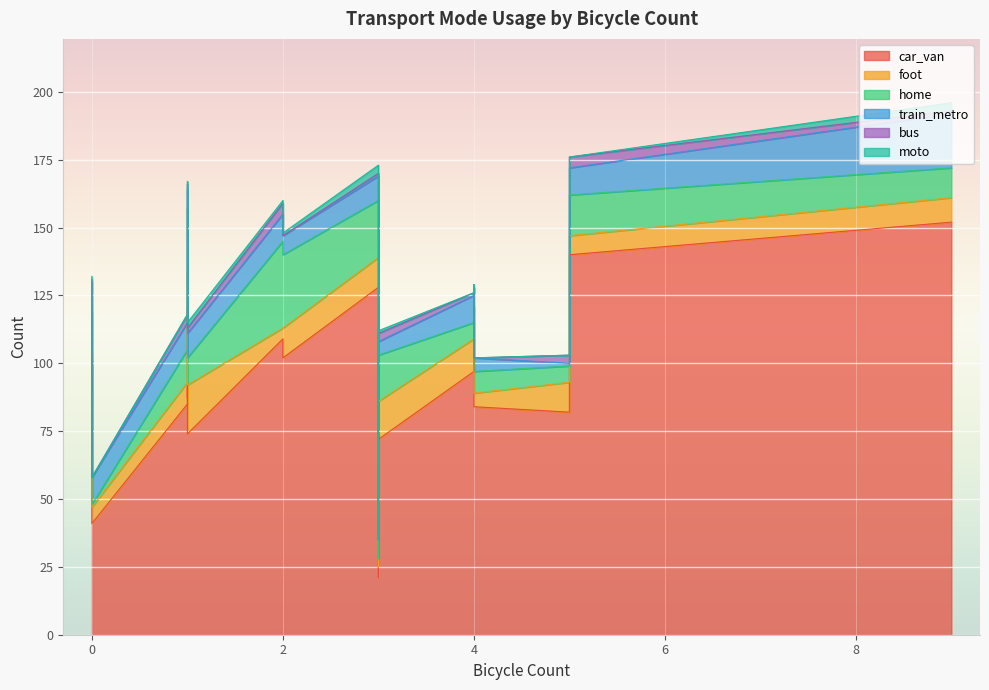

The moto series shows 2 at 3. True or false?

False